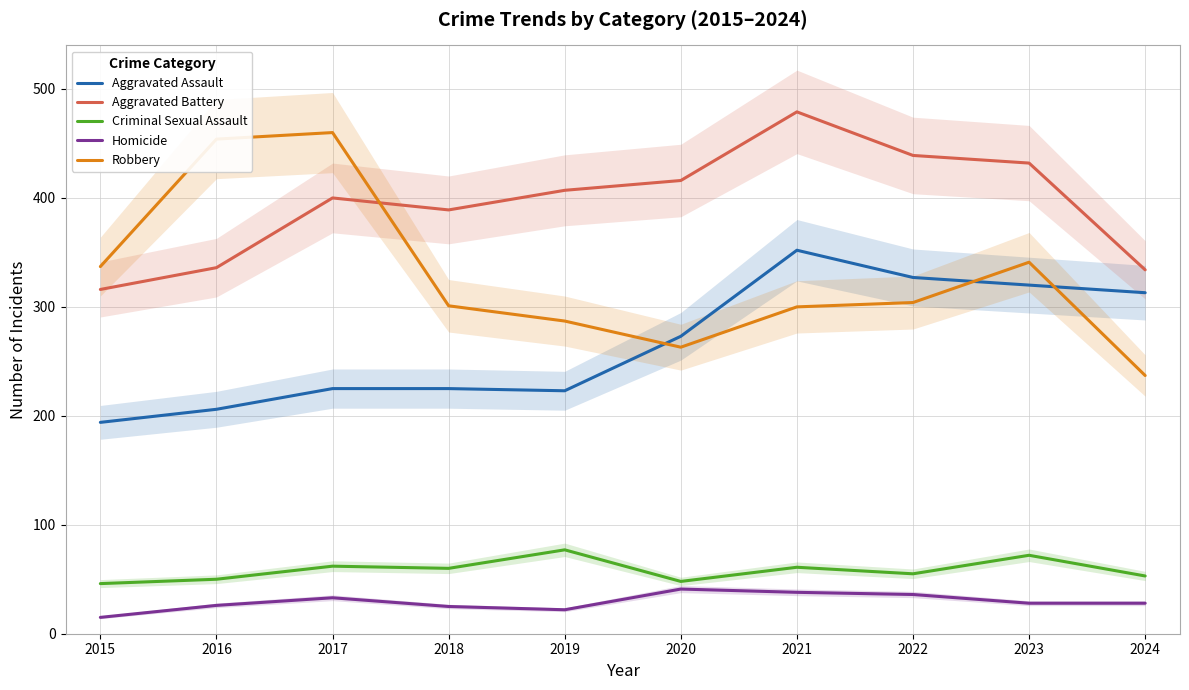

True or false: Criminal Sexual Assault and Aggravated Assault intersect in this chart.

False